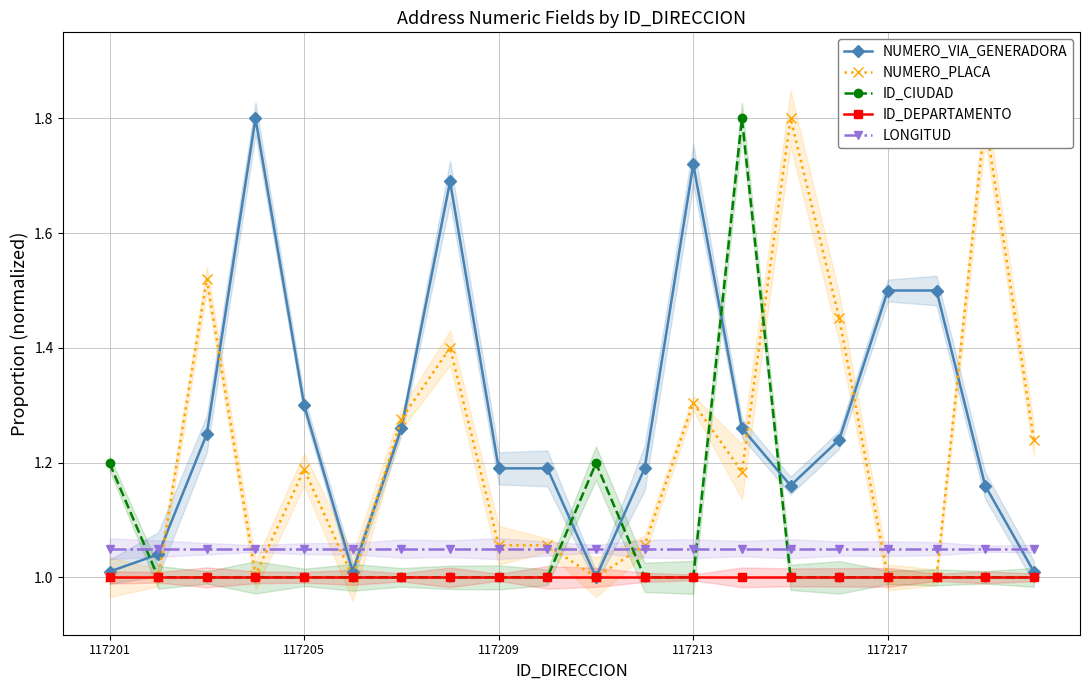

What is the smallest value displayed?

1.0